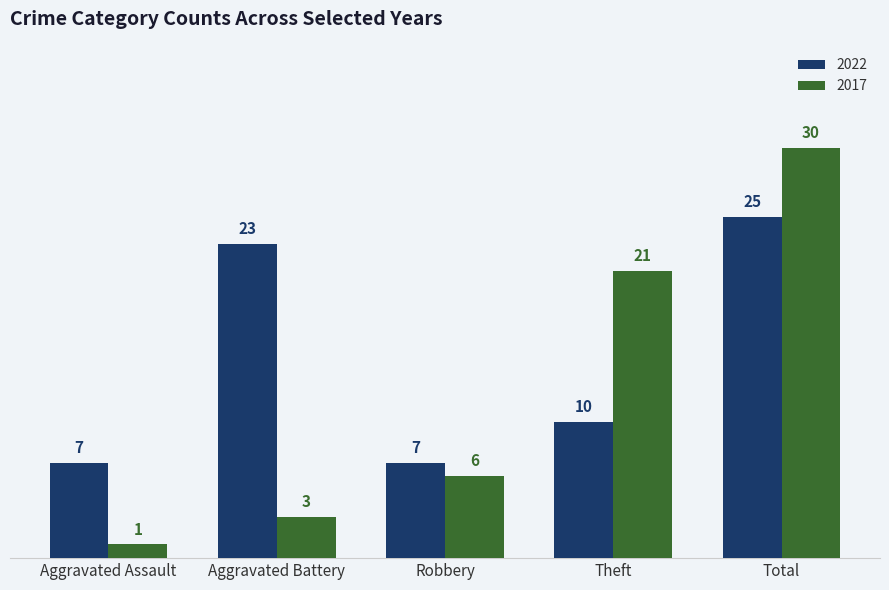

Reading right to left, what are all the values shown in this chart?

2022: 25	10	7	23	7
2017: 30	21	6	3	1